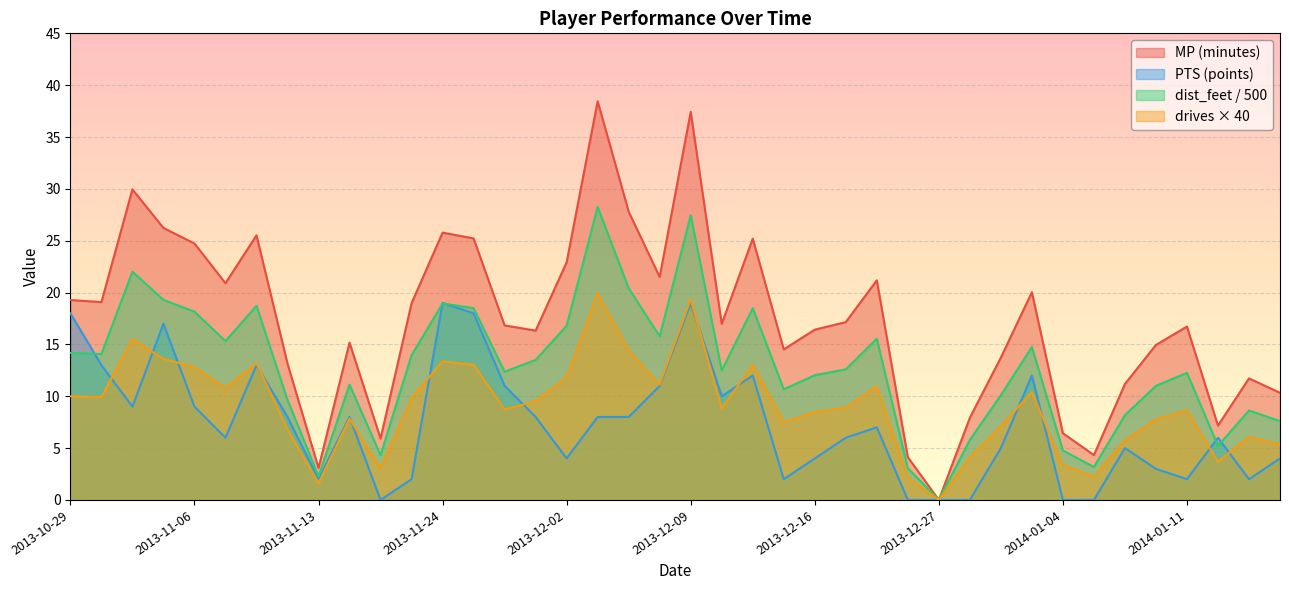

Which series has the largest total across all categories?

MP (minutes)